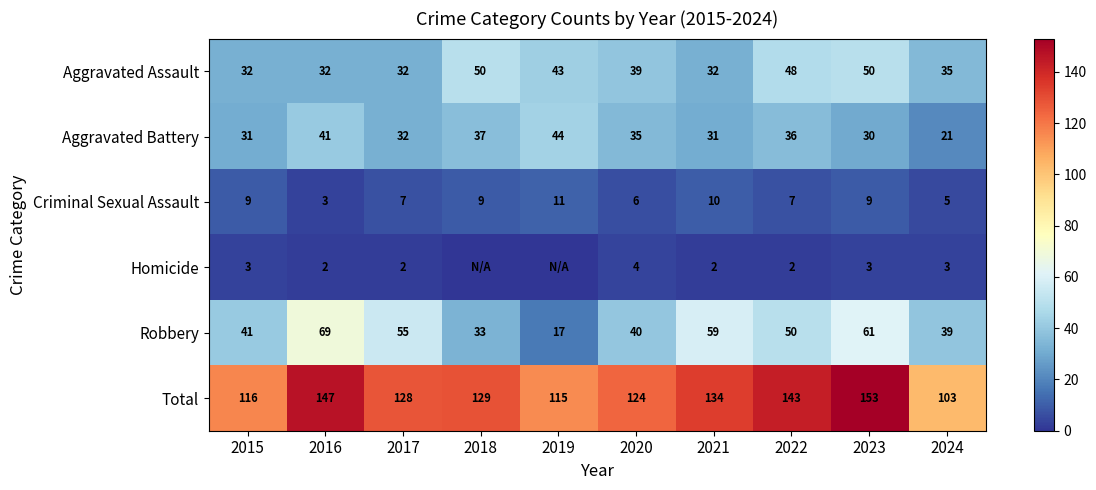

Which category has the highest value in the Aggravated Battery series?

2019